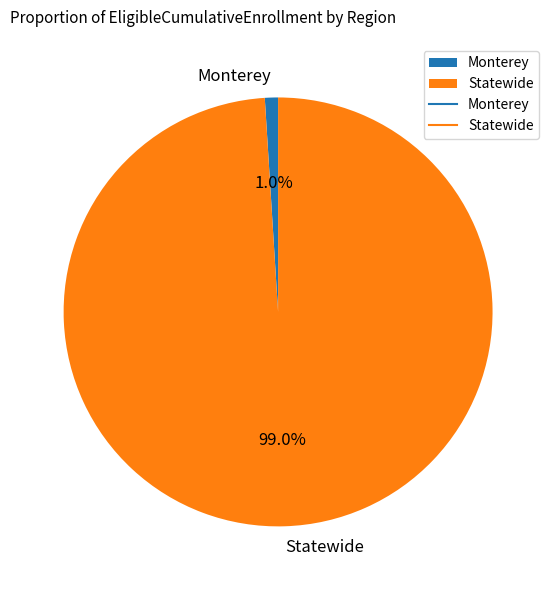

To the nearest percent, what percentage of the pie is Statewide?

99%